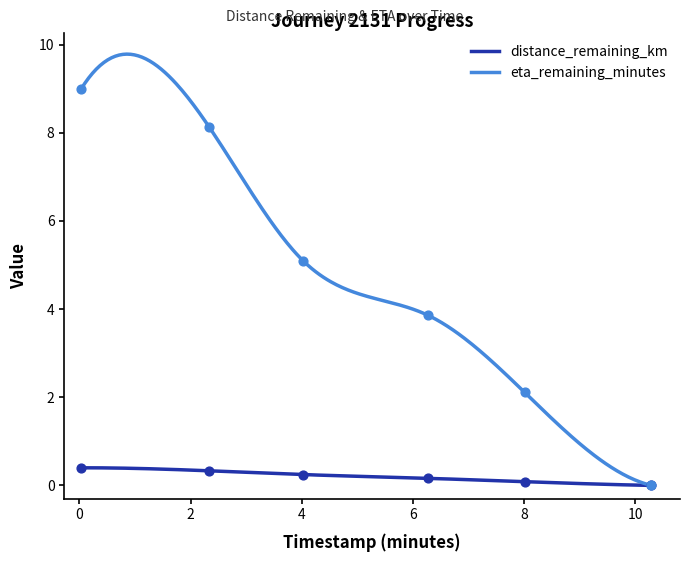

Which series reaches the minimum Y coordinate?

distance_remaining_km